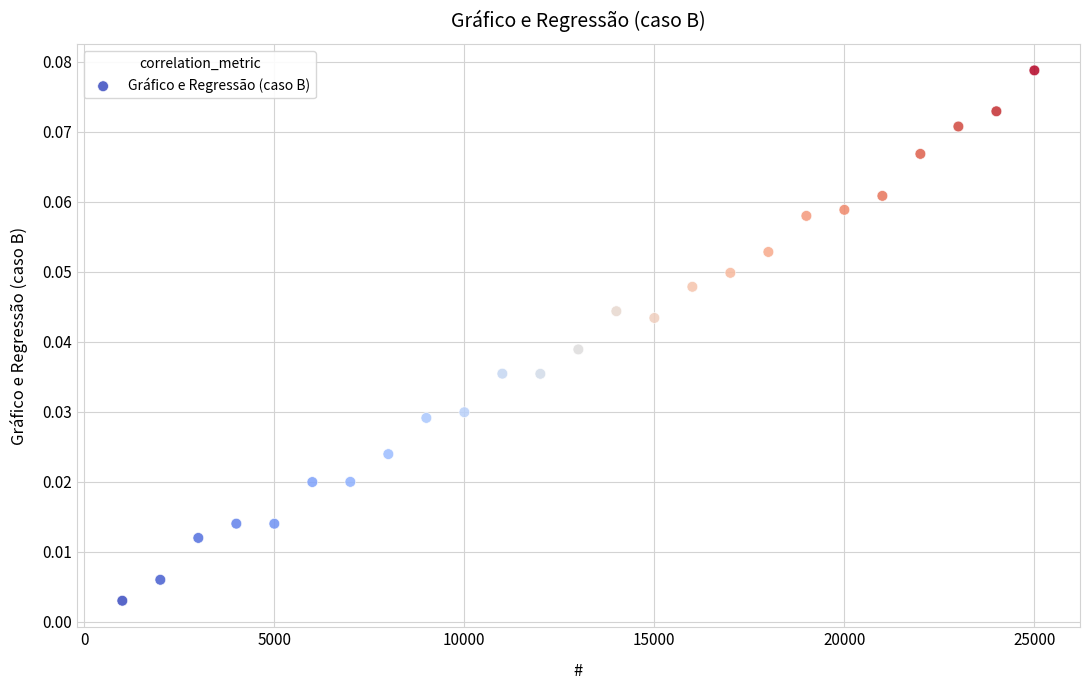

What is the range of X values (max minus min)?

24000.0